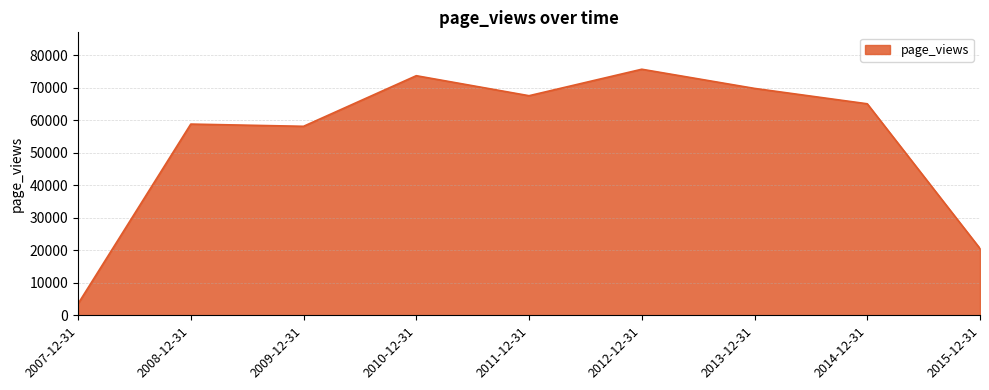

What is the average value?

54765